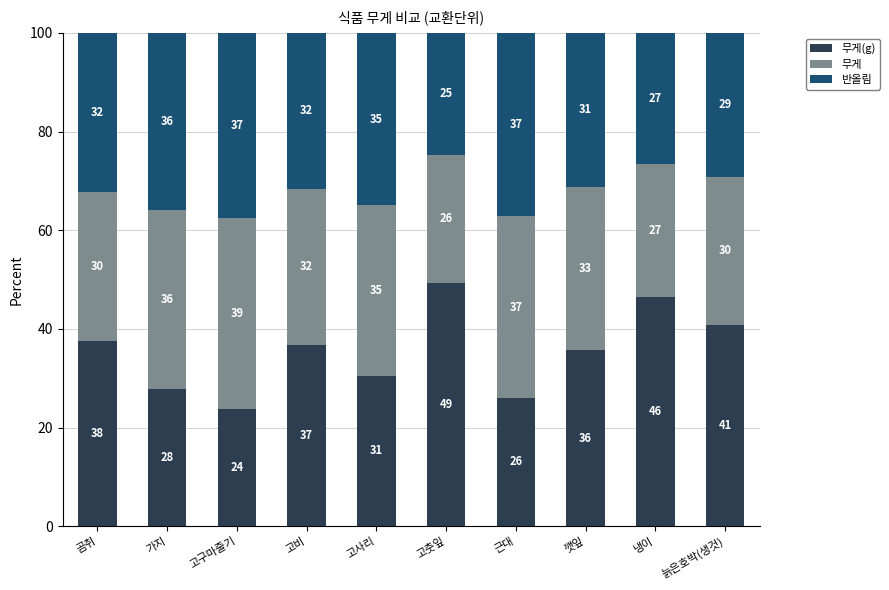

How many bars are there in total?

10